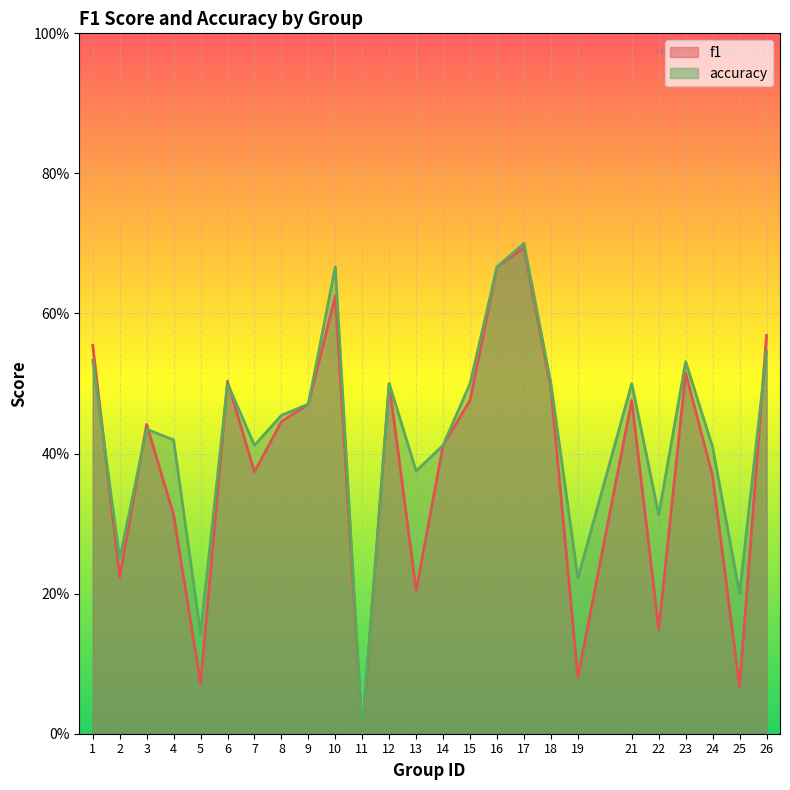

Reading right to left, transcribe all the data shown in this chart.

f1: 0.6	0.1	0.4	0.5	0.1	0.5	0.1	0.5	0.7	0.7	0.5	0.4	0.2	0.5	0.0	0.6	0.5	0.4	0.4	0.5	0.1	0.3	0.4	0.2	0.6
accuracy: 0.5	0.2	0.4	0.5	0.3	0.5	0.2	0.5	0.7	0.7	0.5	0.4	0.4	0.5	0.0	0.7	0.5	0.5	0.4	0.5	0.1	0.4	0.4	0.2	0.5